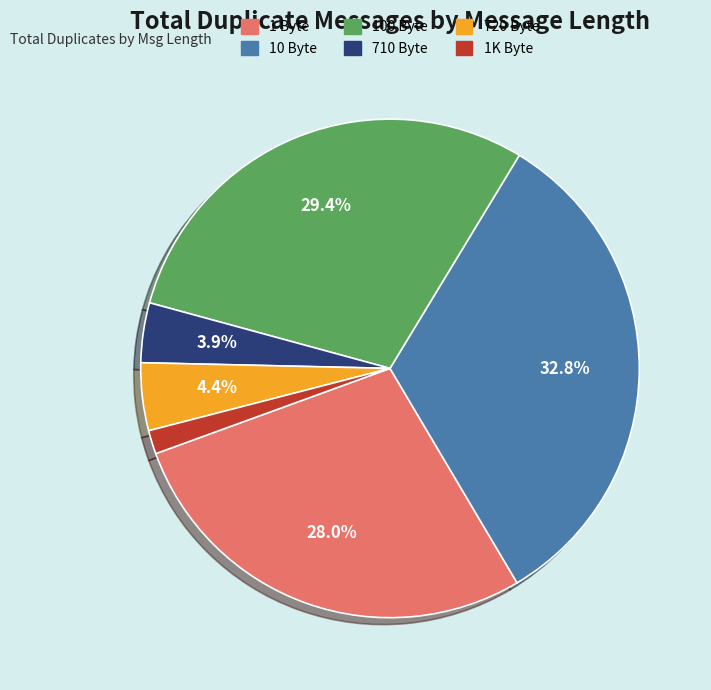

Approximately how many times larger is the value at 1K Byte compared to 710 Byte?

0.4